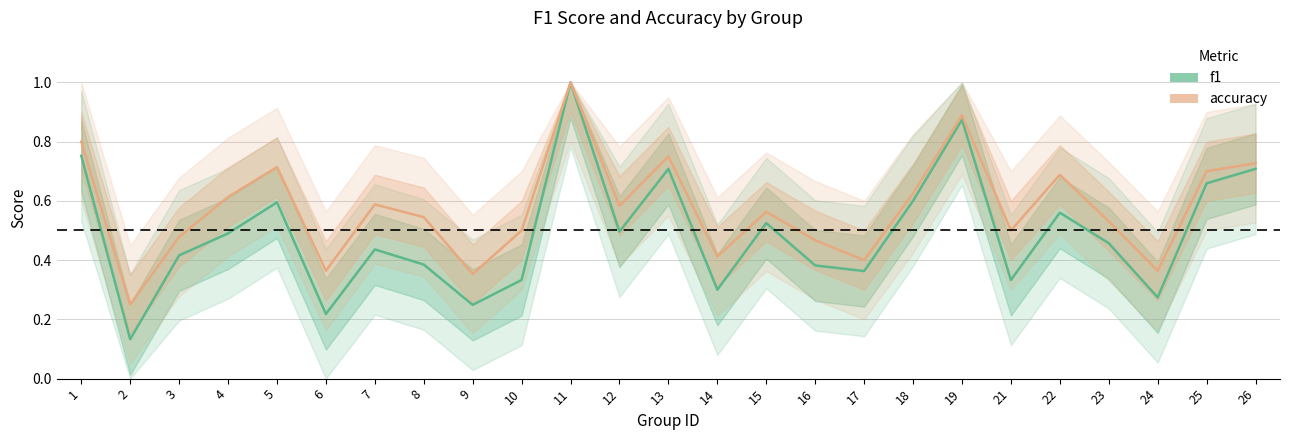

What is the value of the accuracy point at the 8th from the left?

0.5